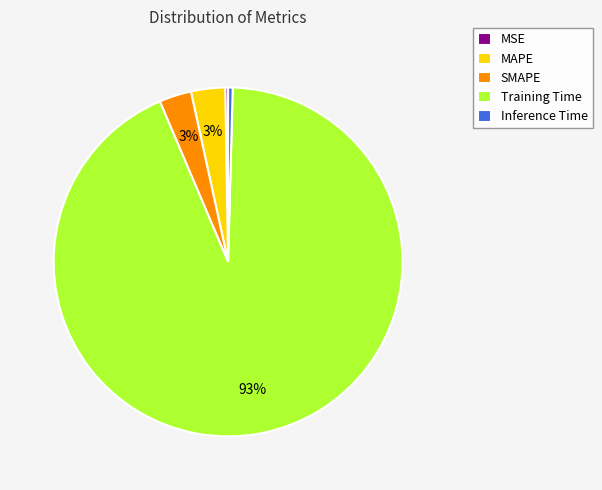

Which category has the biggest portion of the pie?

Training Time